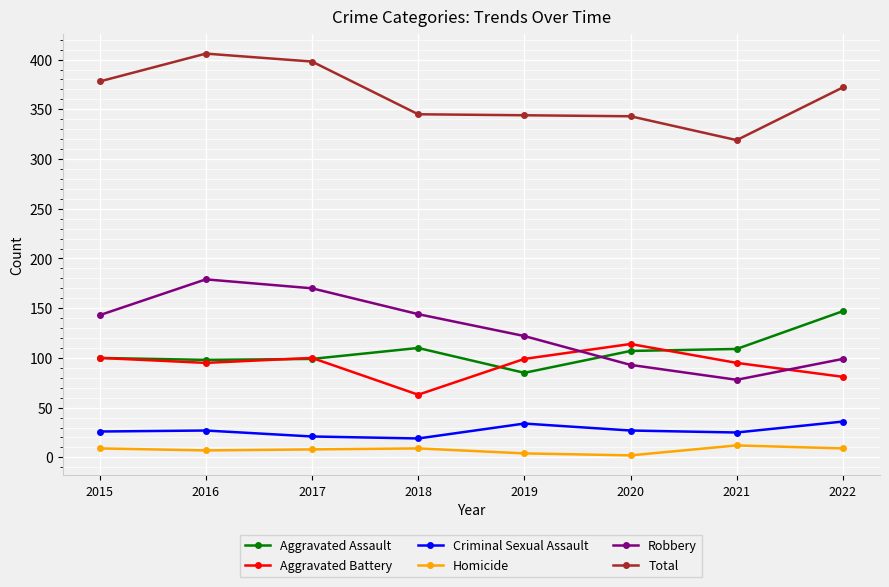

What is the value of the Criminal Sexual Assault point at the 2nd from the left?

27